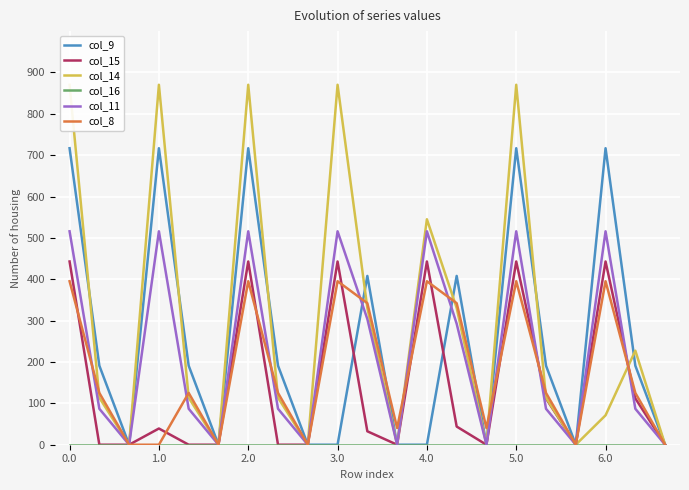

What is the maximum value for col_11?

516.0